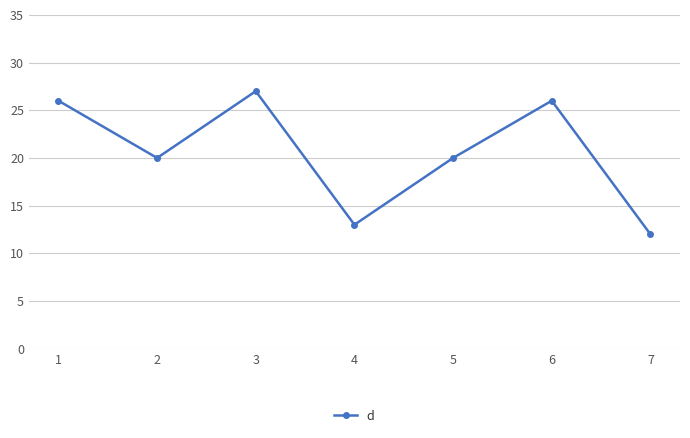

Reading left to right, transcribe all the data shown in this chart.

1=26	2=20	3=27	4=13	5=20	6=26	7=12